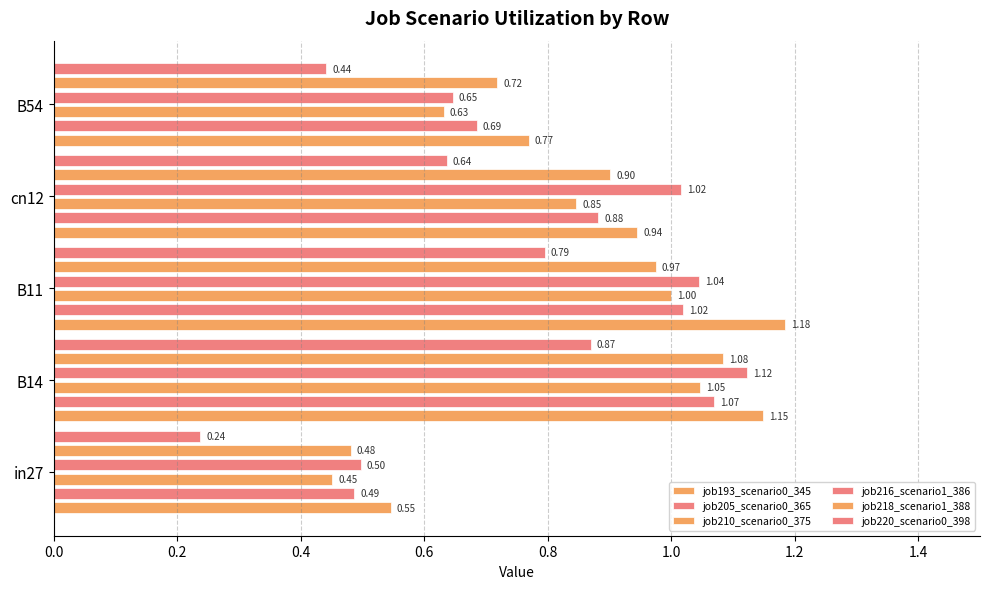

What is the value of the job210_scenario0_375 bar at the 2nd from the left?

1.0